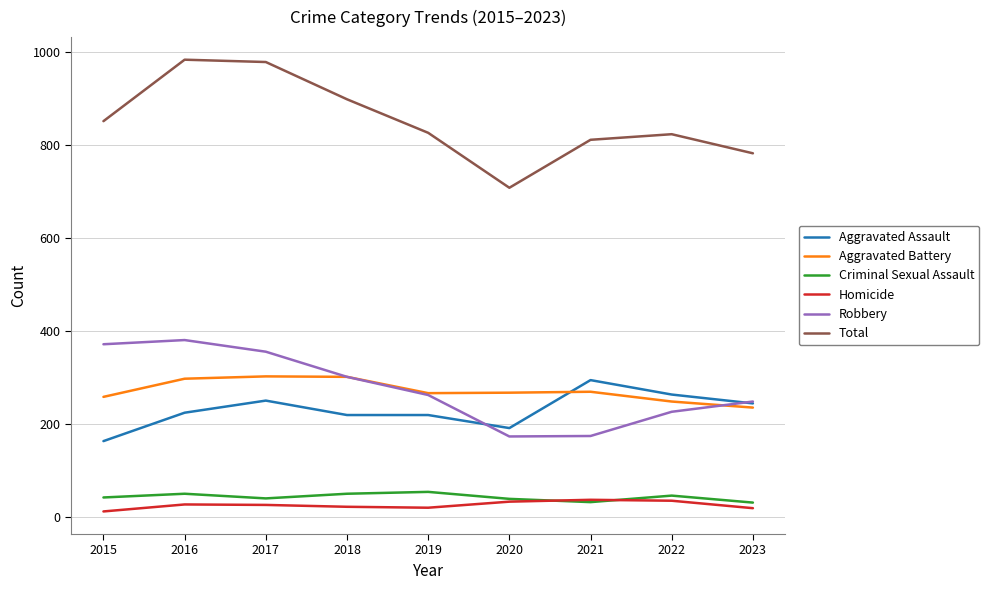

Is it true that Aggravated Battery equals 270 at 2021?

True